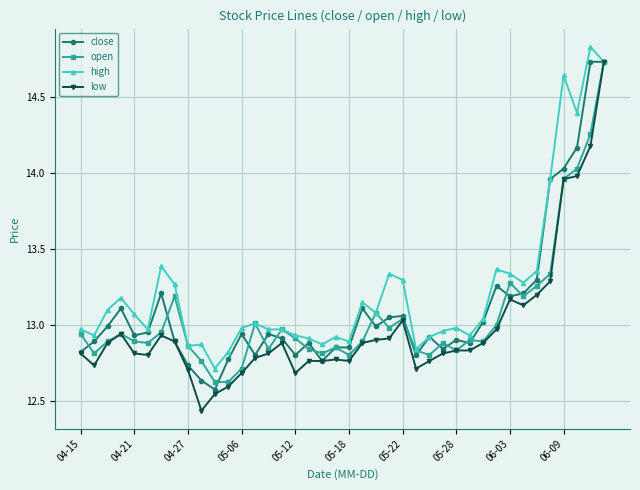

Which series has the largest total across all categories?

high